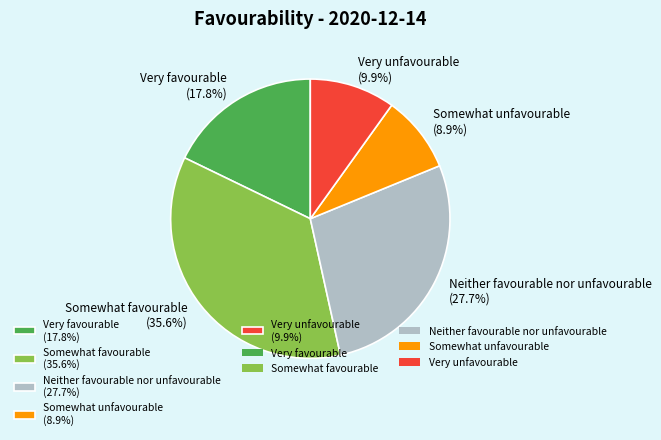

Rank the categories by value from lowest to highest.

Somewhat unfavourable (8.9%), Very unfavourable (9.9%), Very favourable (17.8%), Neither favourable nor unfavourable (27.7%), Somewhat favourable (35.6%)